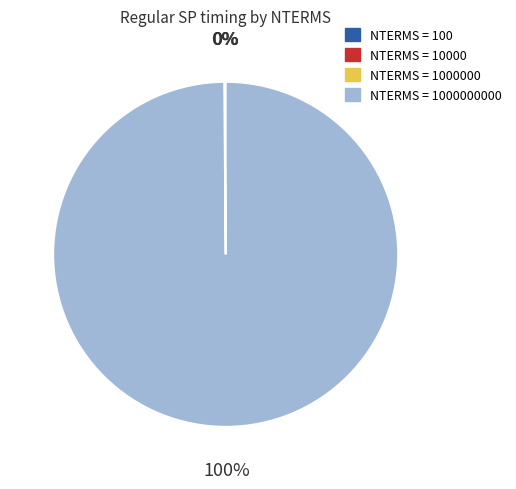

To the nearest percent, what is the difference between the largest and smallest slice percentages?

100%